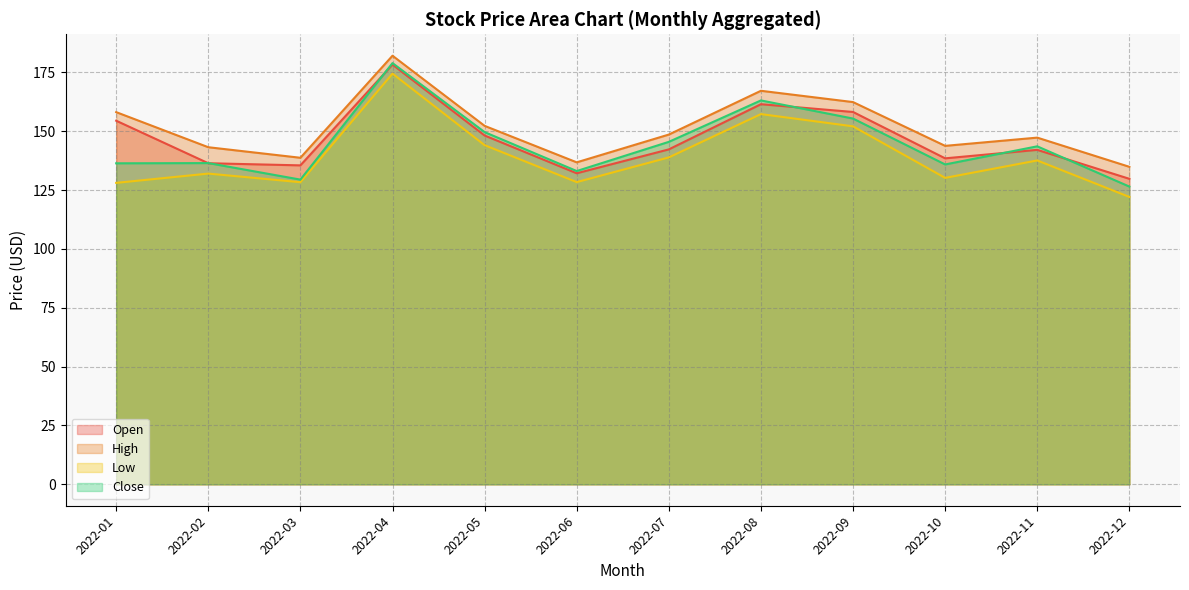

What is the value of the Open point at the 4th from the left?

178.3